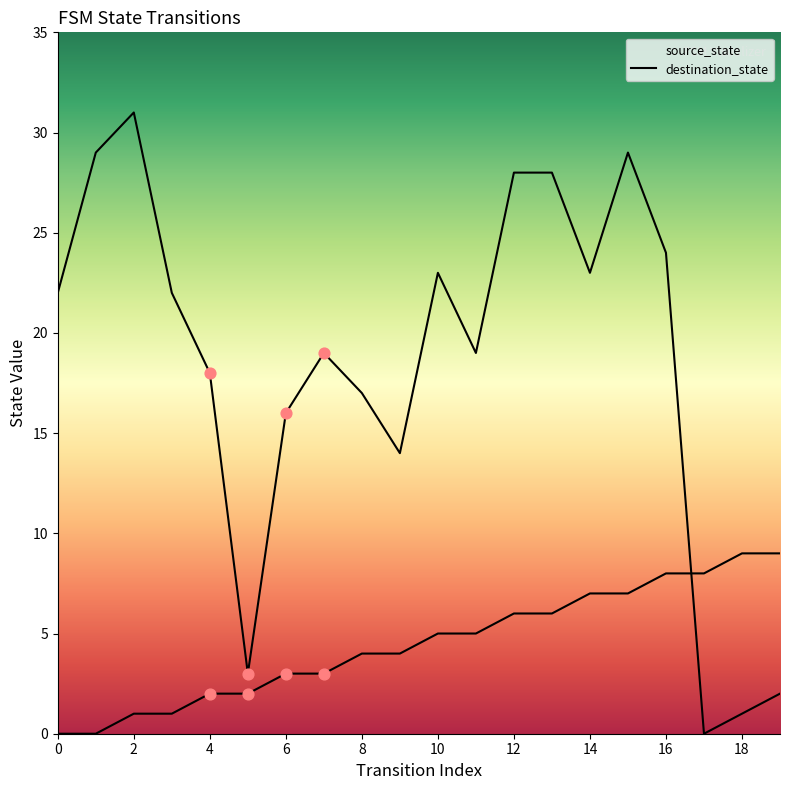

Which series has the largest Y range (max minus min)?

destination_state